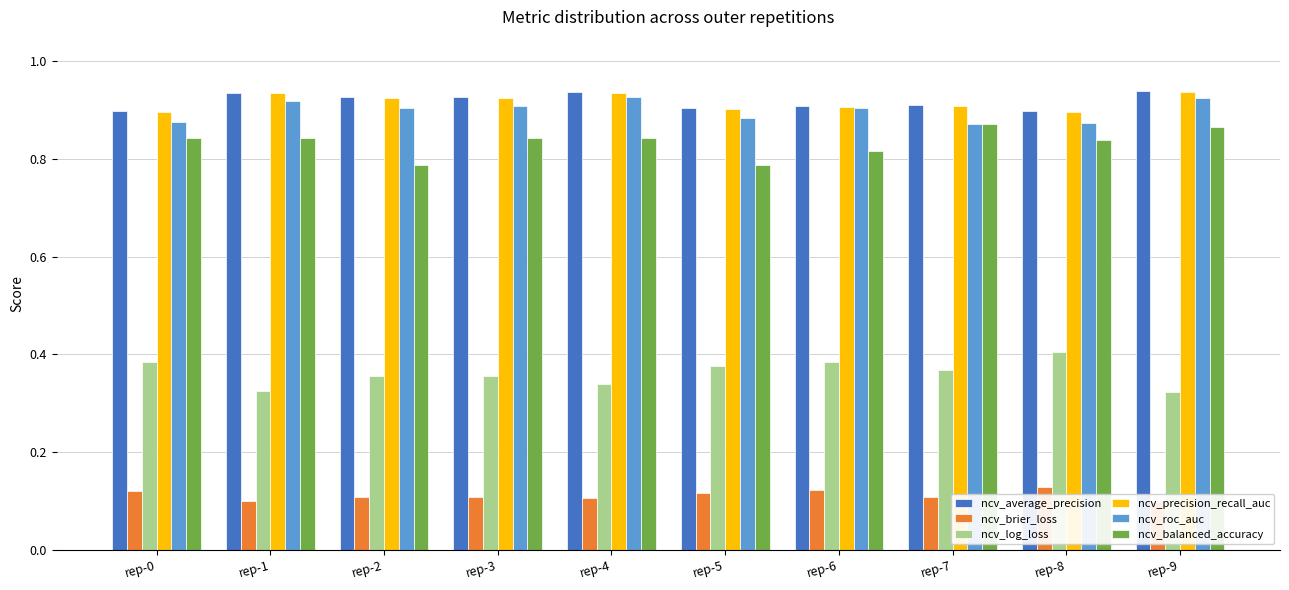

Reading right to left, extract all data points from this chart.

ncv_average_precision: rep-9=0.9	rep-8=0.9	rep-7=0.9	rep-6=0.9	rep-5=0.9	rep-4=0.9	rep-3=0.9	rep-2=0.9	rep-1=0.9	rep-0=0.9
ncv_brier_loss: rep-9=0.1	rep-8=0.1	rep-7=0.1	rep-6=0.1	rep-5=0.1	rep-4=0.1	rep-3=0.1	rep-2=0.1	rep-1=0.1	rep-0=0.1
ncv_log_loss: rep-9=0.3	rep-8=0.4	rep-7=0.4	rep-6=0.4	rep-5=0.4	rep-4=0.3	rep-3=0.4	rep-2=0.4	rep-1=0.3	rep-0=0.4
ncv_precision_recall_auc: rep-9=0.9	rep-8=0.9	rep-7=0.9	rep-6=0.9	rep-5=0.9	rep-4=0.9	rep-3=0.9	rep-2=0.9	rep-1=0.9	rep-0=0.9
ncv_roc_auc: rep-9=0.9	rep-8=0.9	rep-7=0.9	rep-6=0.9	rep-5=0.9	rep-4=0.9	rep-3=0.9	rep-2=0.9	rep-1=0.9	rep-0=0.9
ncv_balanced_accuracy: rep-9=0.9	rep-8=0.8	rep-7=0.9	rep-6=0.8	rep-5=0.8	rep-4=0.8	rep-3=0.8	rep-2=0.8	rep-1=0.8	rep-0=0.8